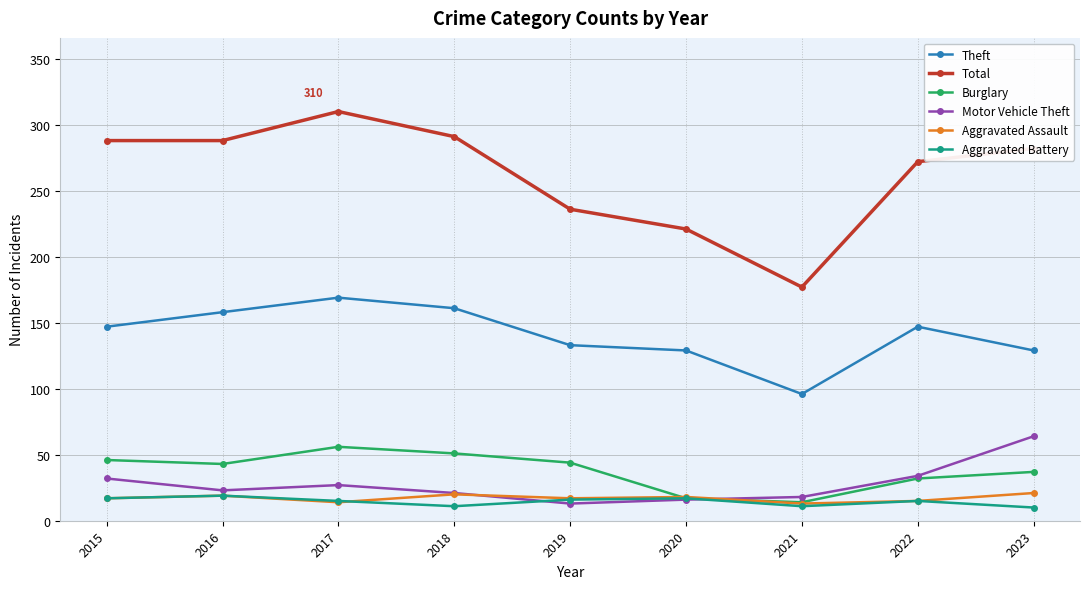

What is the sum of all Aggravated Battery values?

131